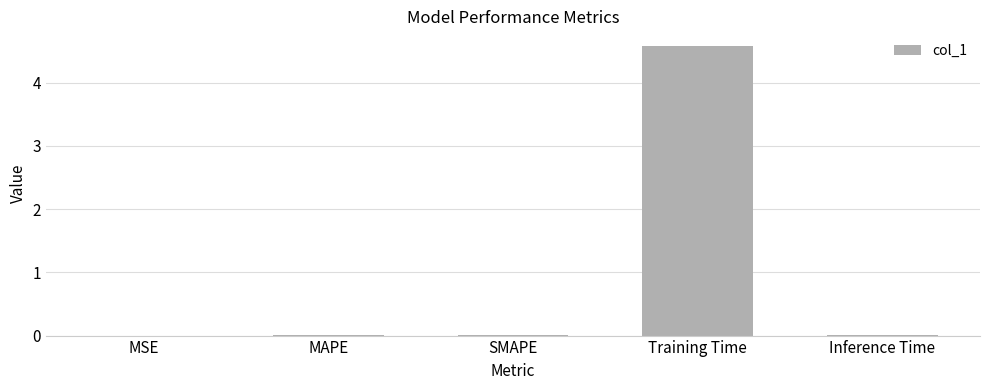

What is the average value?

0.9